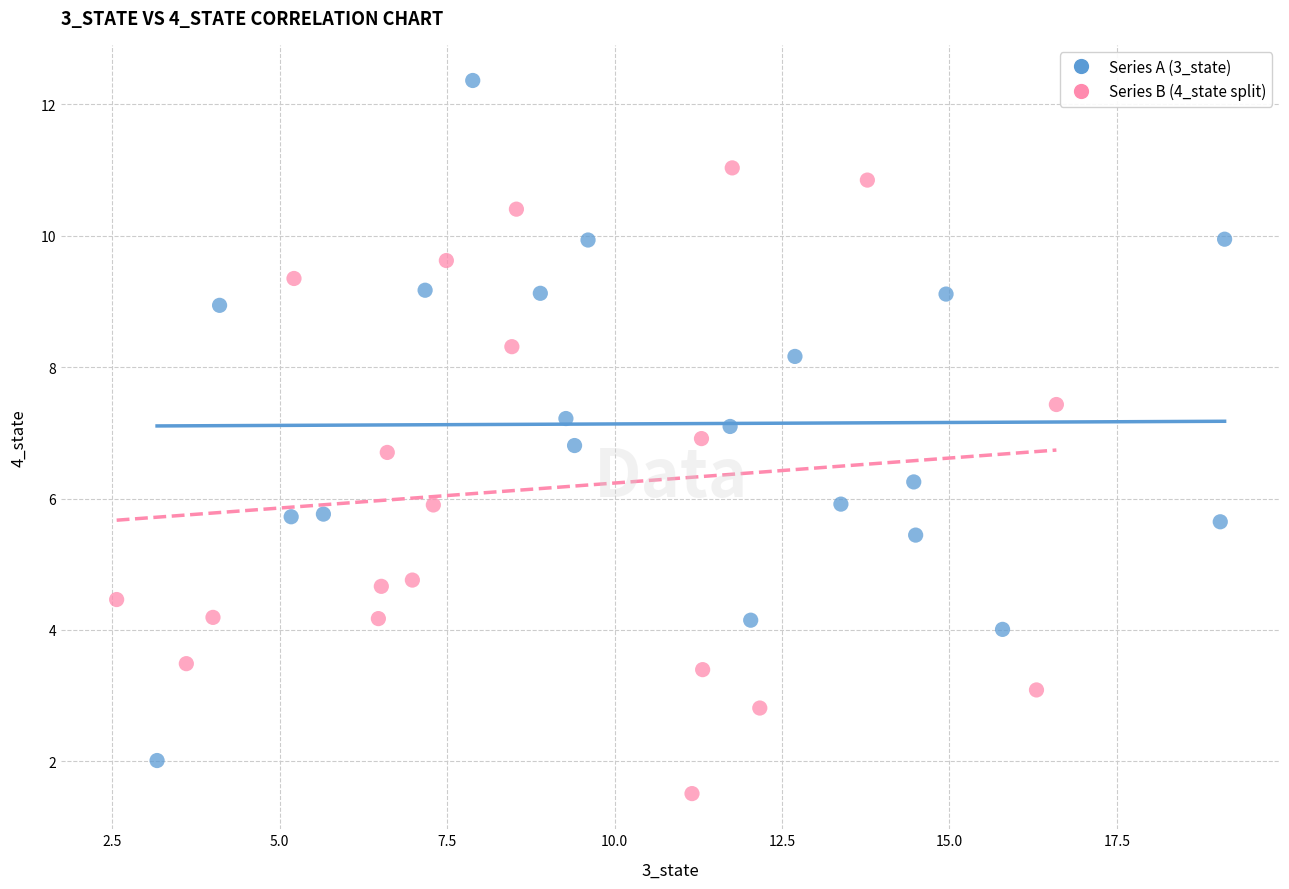

Which series reaches the maximum Y coordinate?

Series A (3_state)